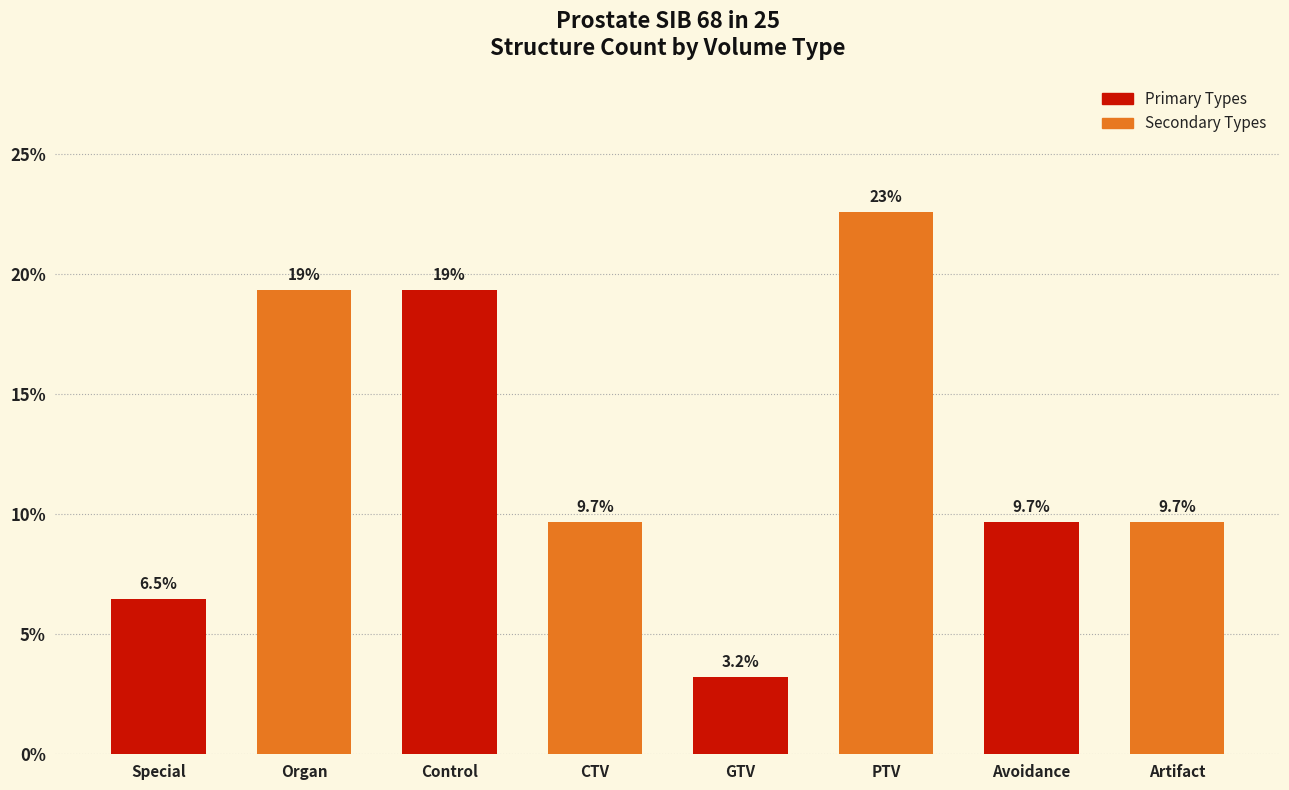

Which label corresponds to the largest value in the chart?

PTV